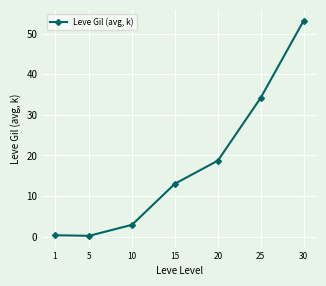

What is the ratio of the value at 20 to the value at 30?

0.4